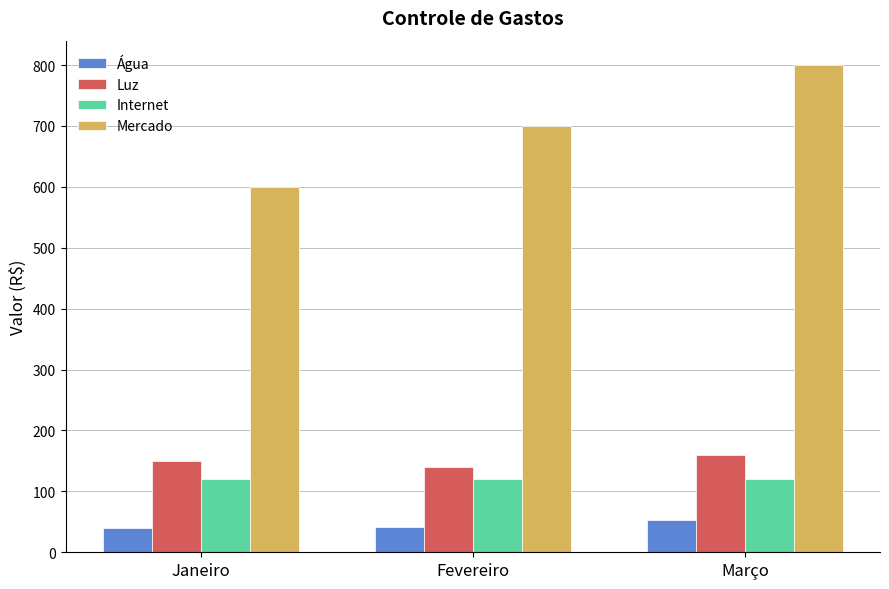

What is the label of the 2nd bar from the right?

Fevereiro